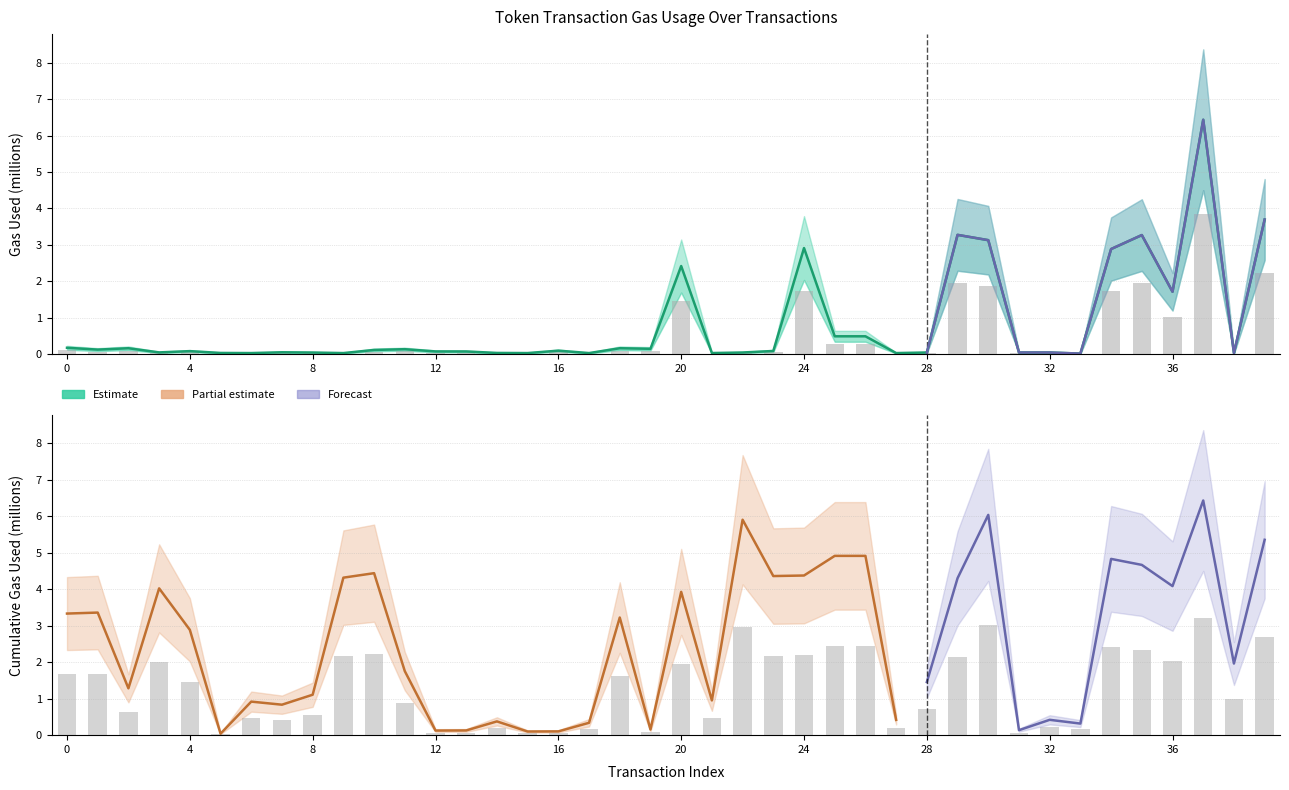

The cumulativeGasUsed series shows 2.2 at 10. True or false?

True